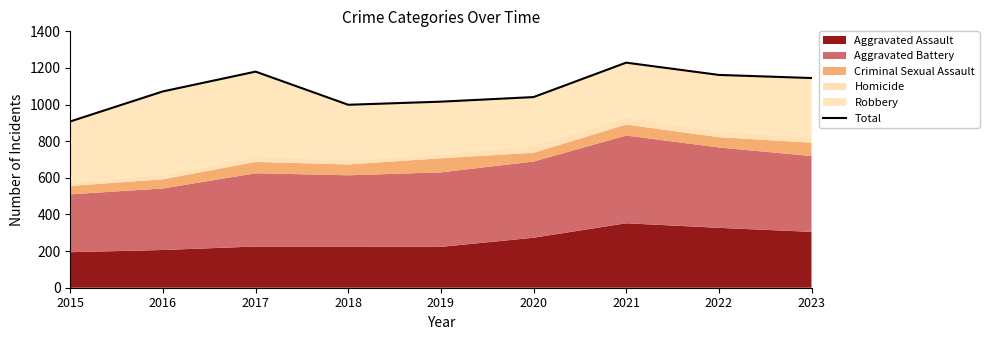

How many values are below 1072?

4